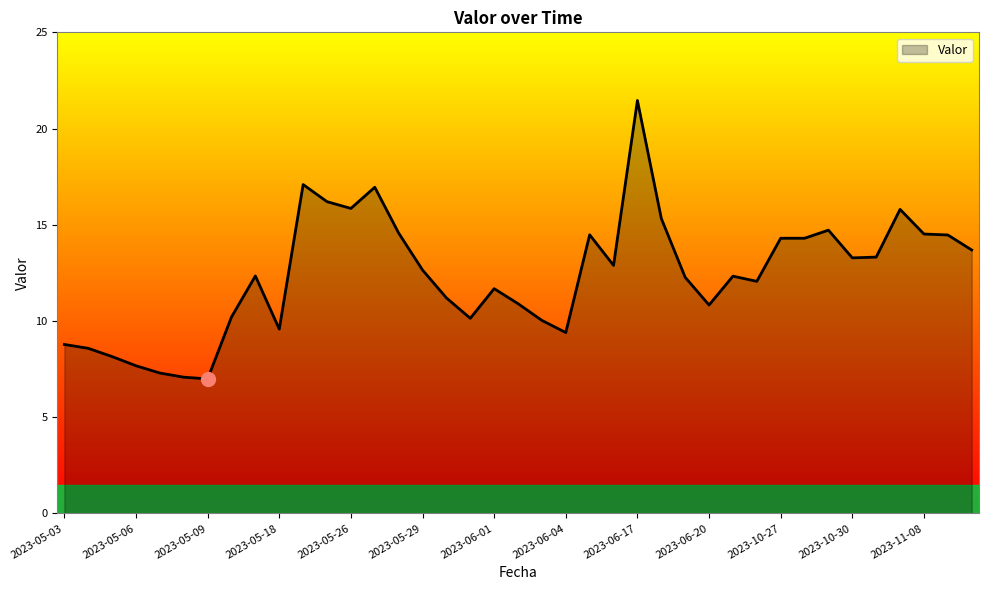

What is the difference between the maximum and minimum values?

14.5